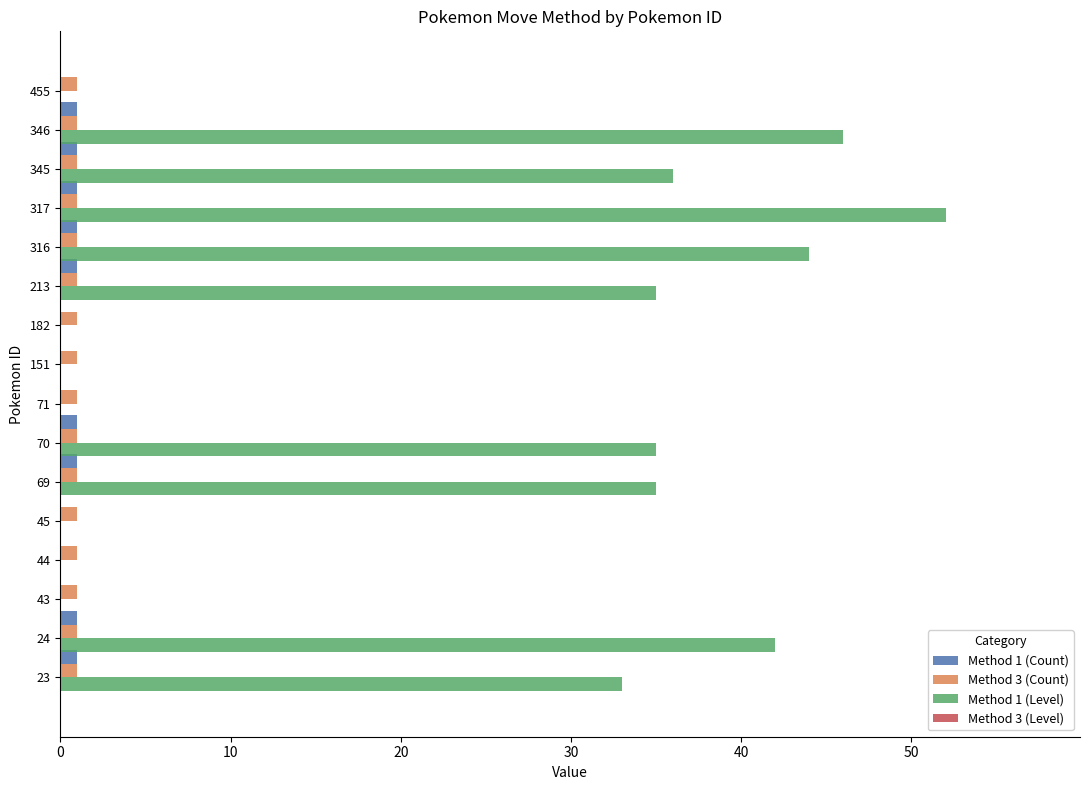

What is the average value of the Method 3 (Count) series?

1